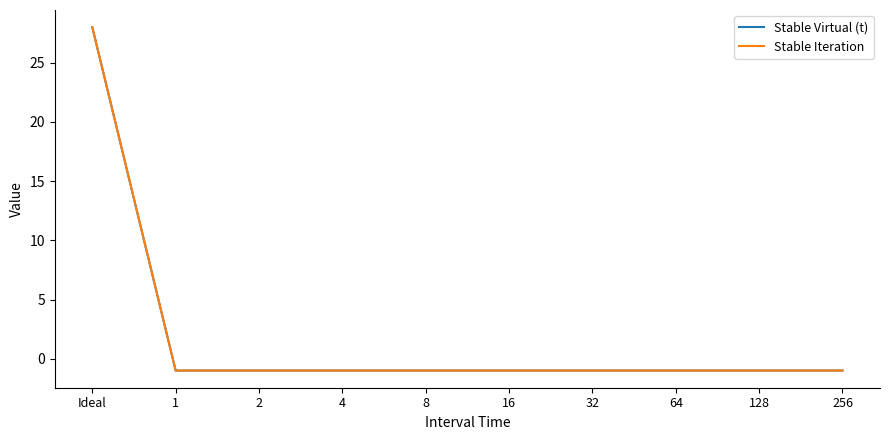

Which has a higher value, 128 or Ideal?

Ideal